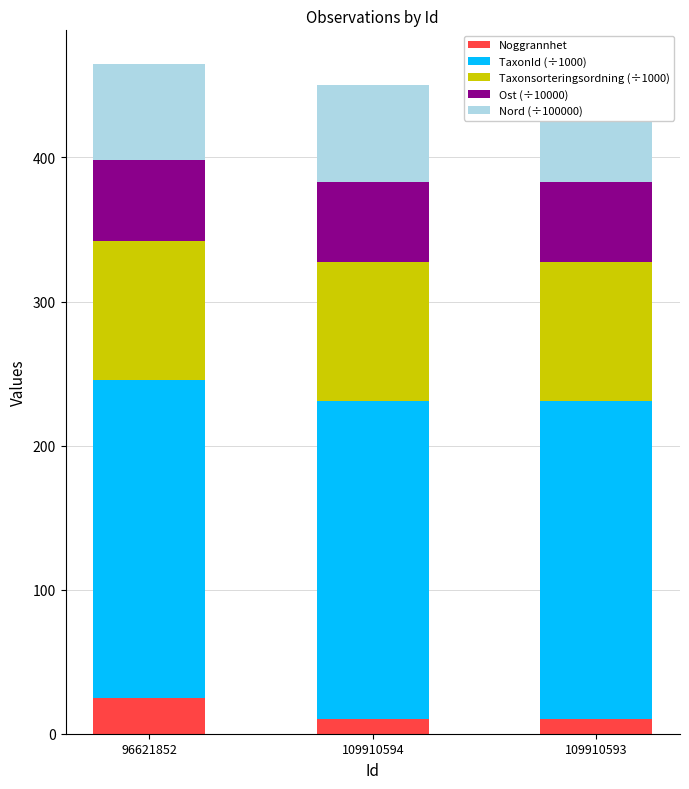

Does the chart contain any negative values?

No